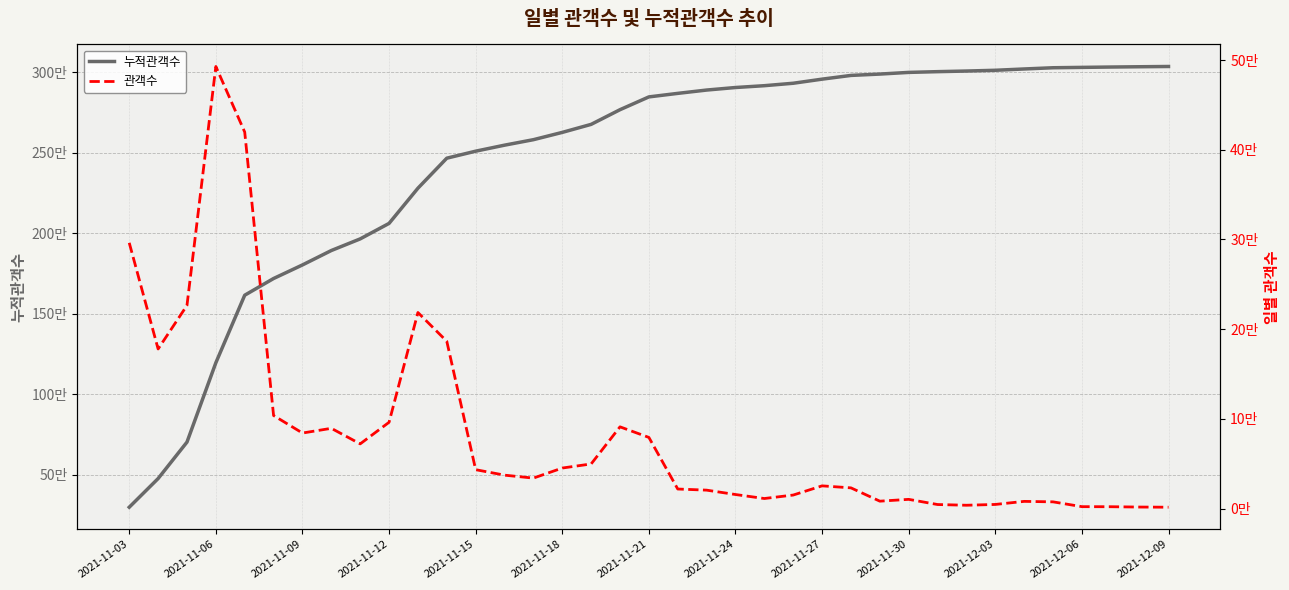

Between 2021-11-30 and 31, which series saw the biggest shift?

누적관객수